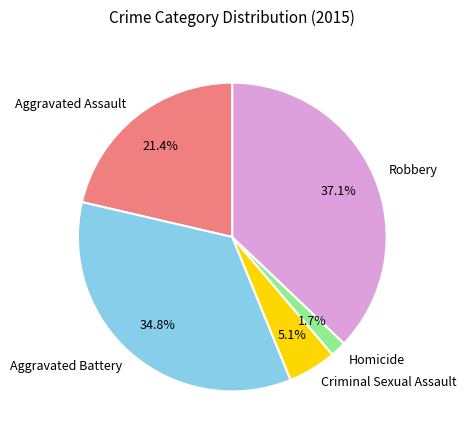

Combined, do Aggravated Assault and Aggravated Battery account for over 50%?

Yes